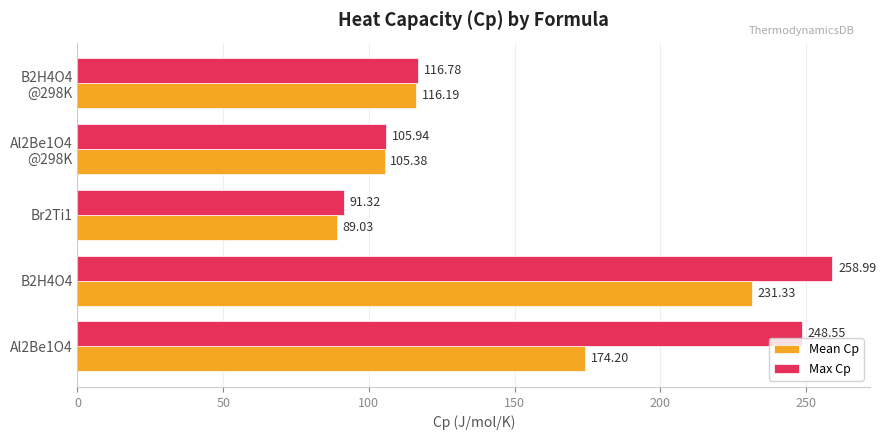

List the series in order of their peak value, lowest first.

Mean Cp, Max Cp